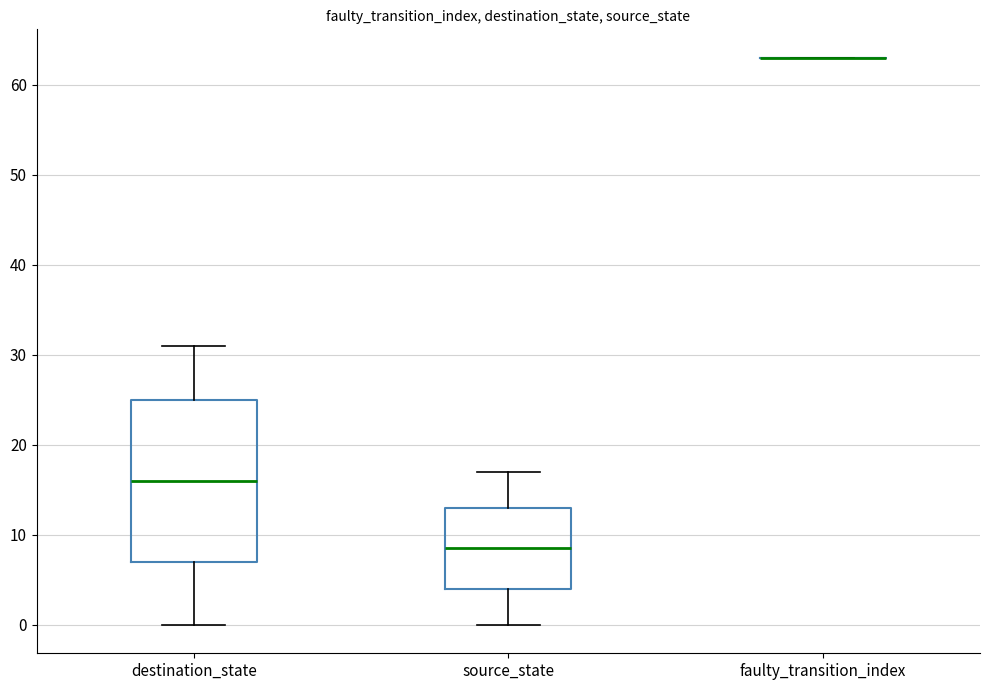

Where is the lower edge of the box for source_state on the y-axis? The values are not printed on the chart, so give them approximately, as read against the axis.

4